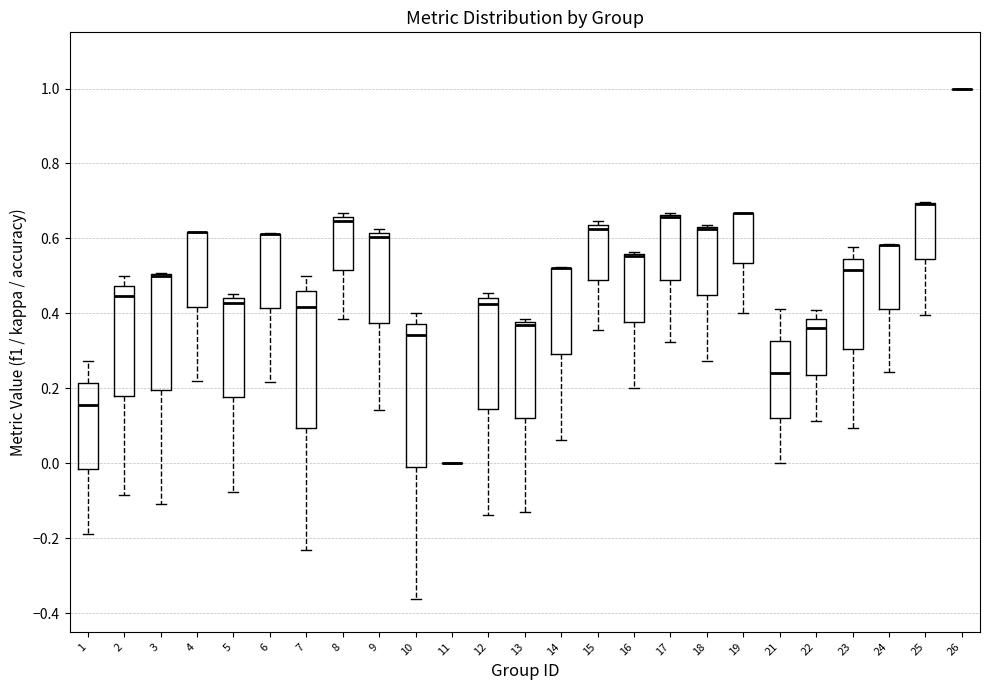

Where does the lower whisker of the box at x = 14 end on the y-axis? The values are not printed on the chart, so give them approximately, as read against the axis.

0.06